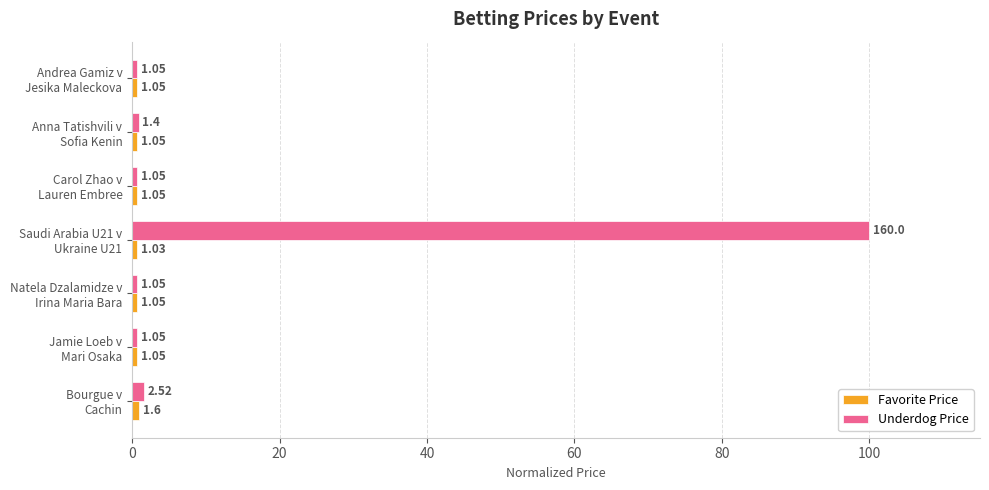

What is the difference between the maximum and minimum values in the Underdog Price series?

99.3